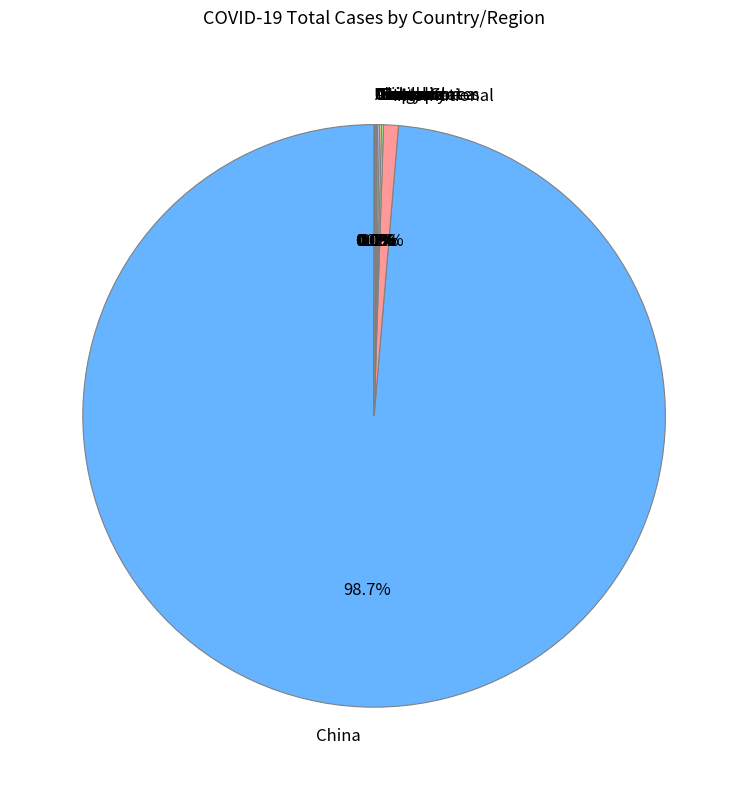

Which category has the biggest portion of the pie?

China